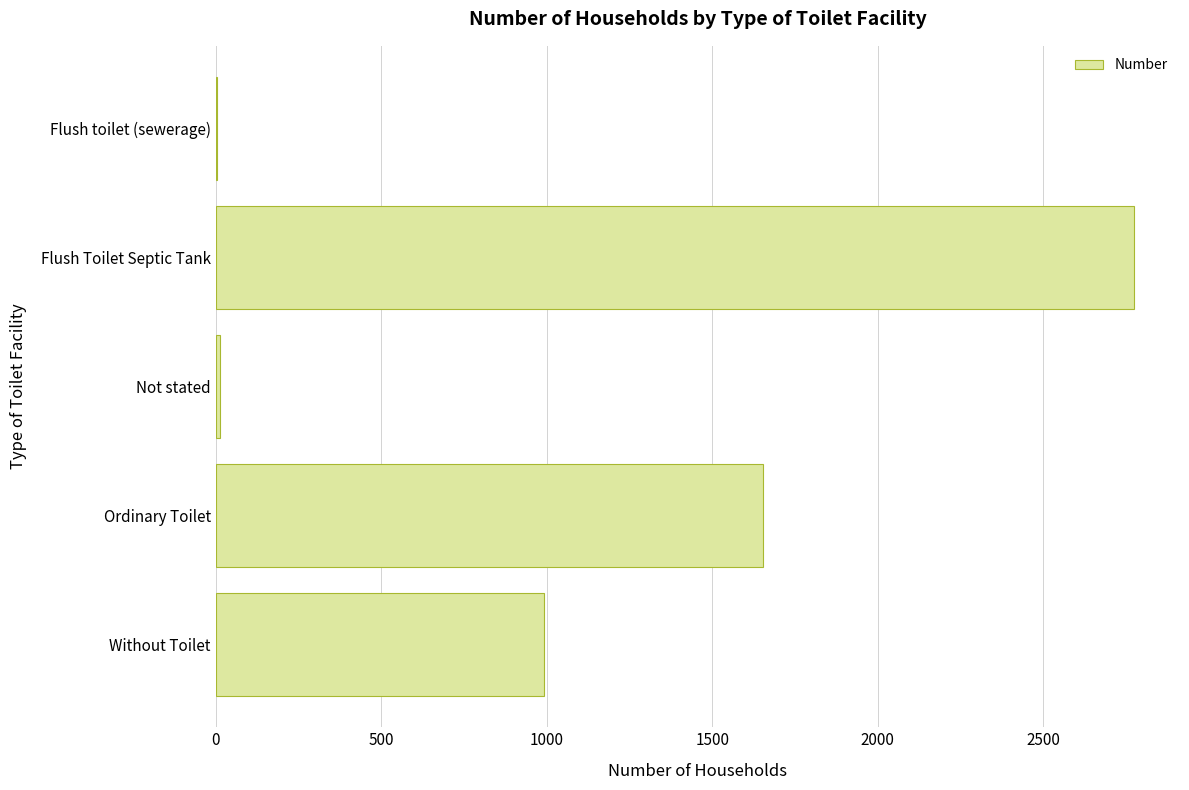

What is the average value?

1088